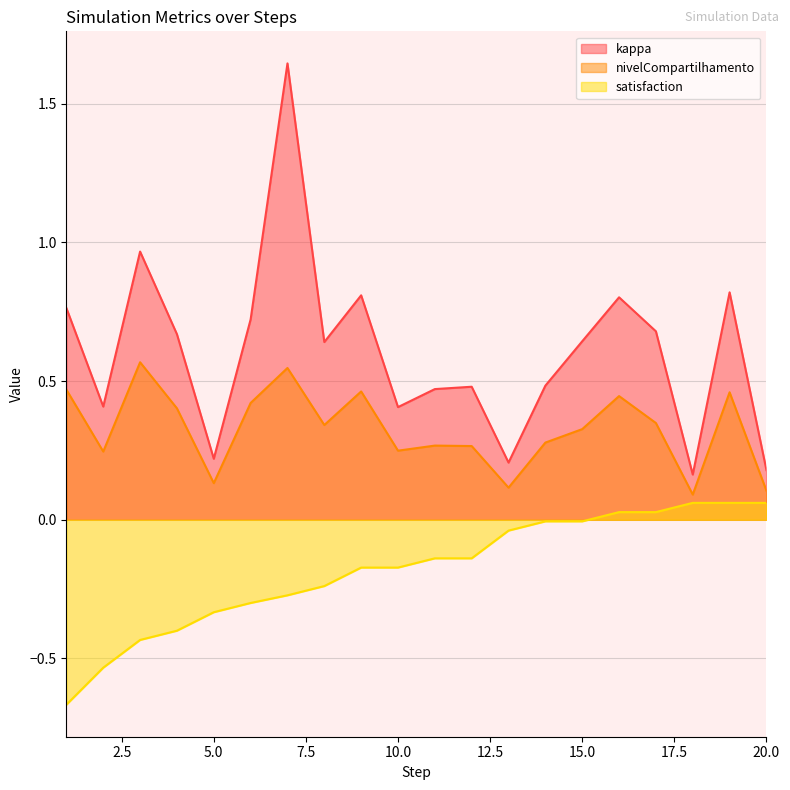

What is the value of the kappa point at the 13th from the left?

0.2